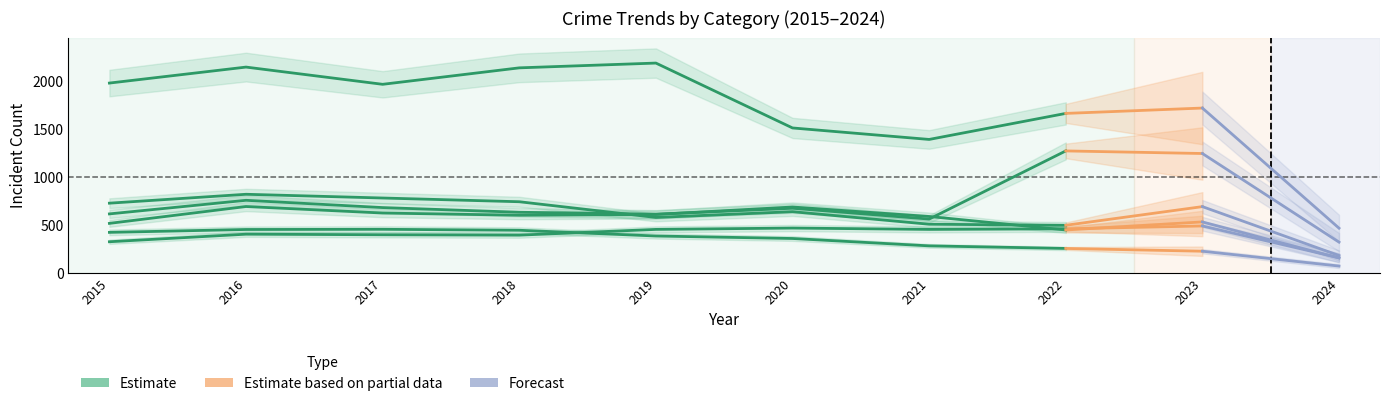

True or false: Motor Vehicle Theft and Burglary intersect in this chart.

False